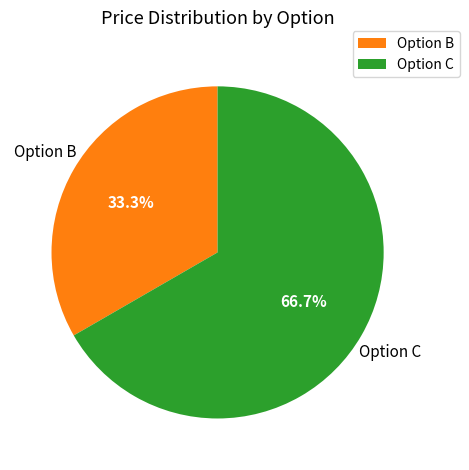

How many slices are in this pie chart?

2